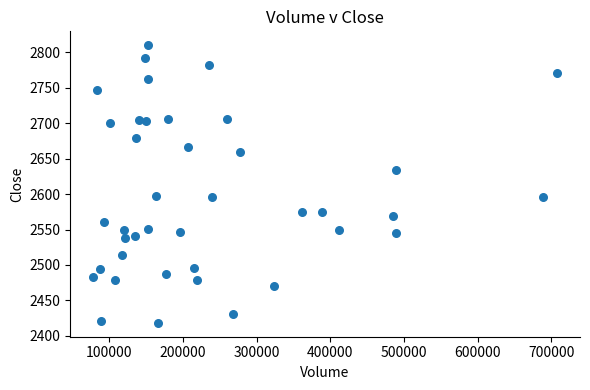

What is the range of Y values (max minus min)?

392.0